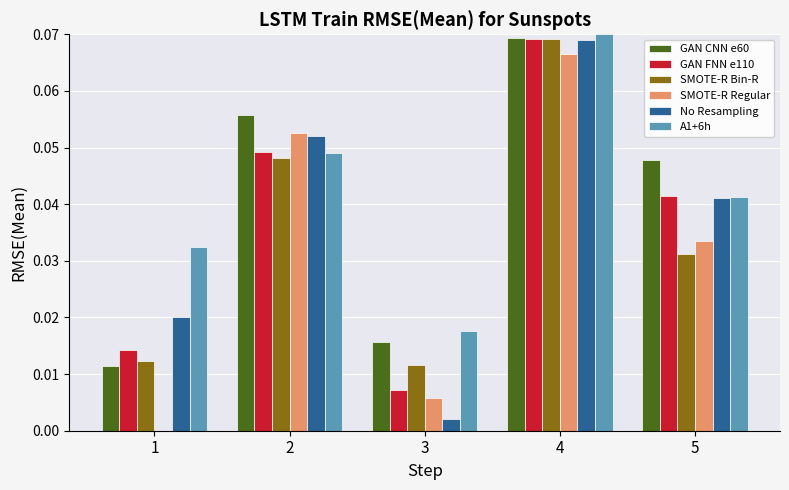

Are the bars grouped side by side (vs. stacked)?

Yes